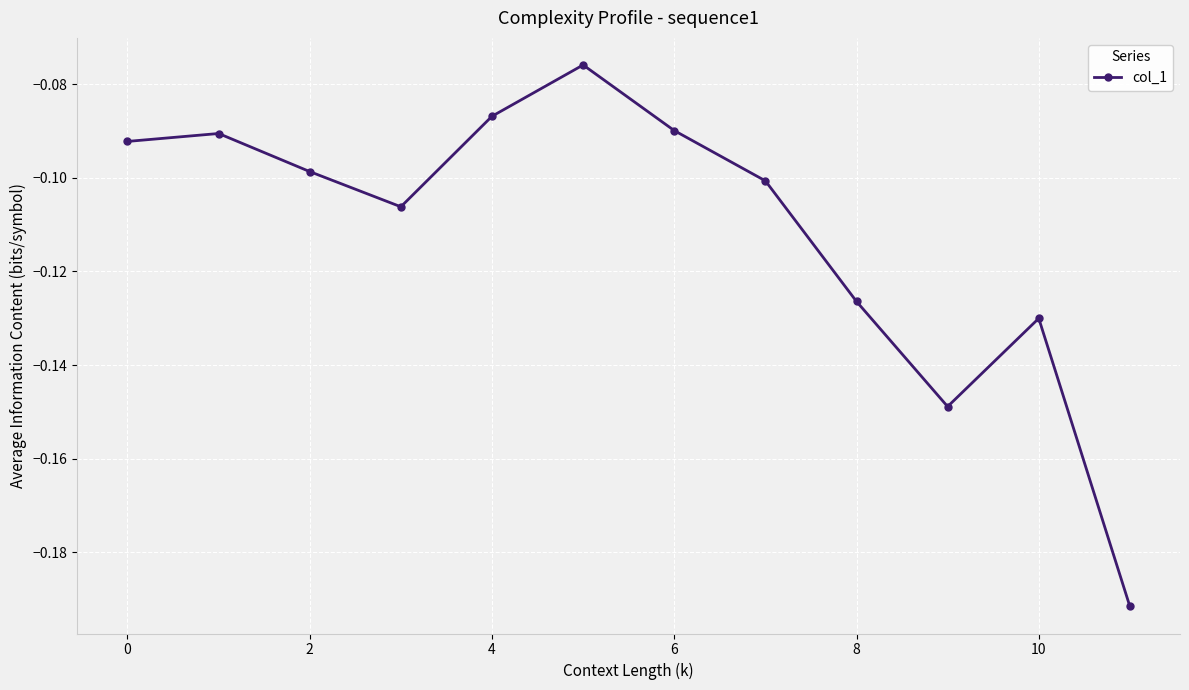

How many points are lower than both their immediate neighbors (excluding endpoints)?

2